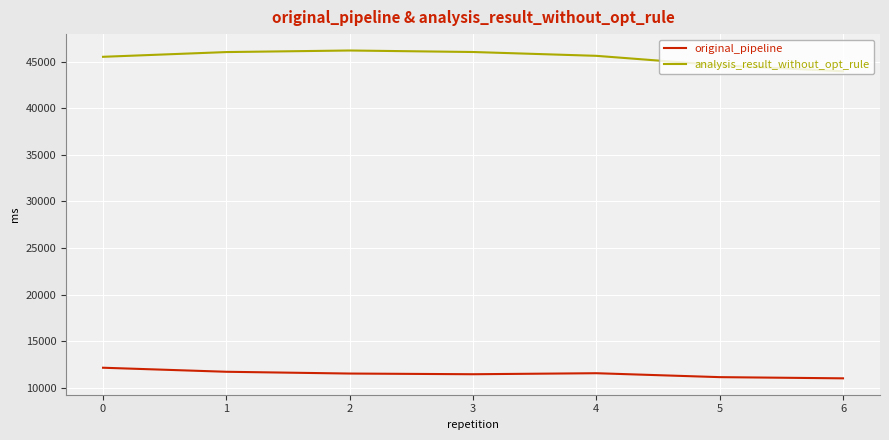

True or false: original_pipeline and analysis_result_without_opt_rule cross at least once.

False